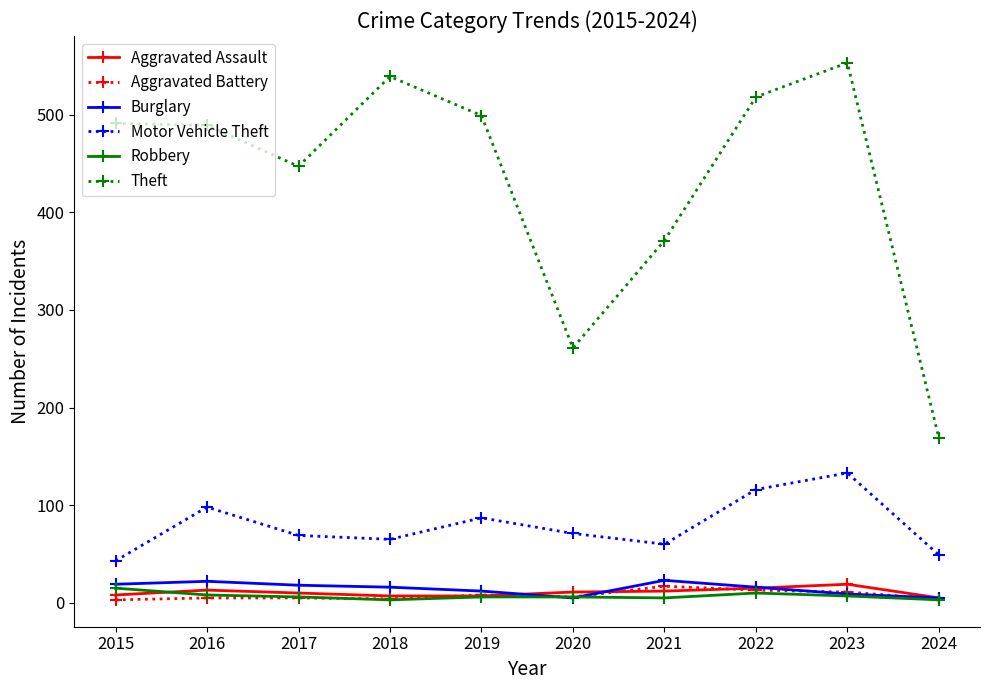

What is the difference between the second highest and second lowest values in the Motor Vehicle Theft series?

67